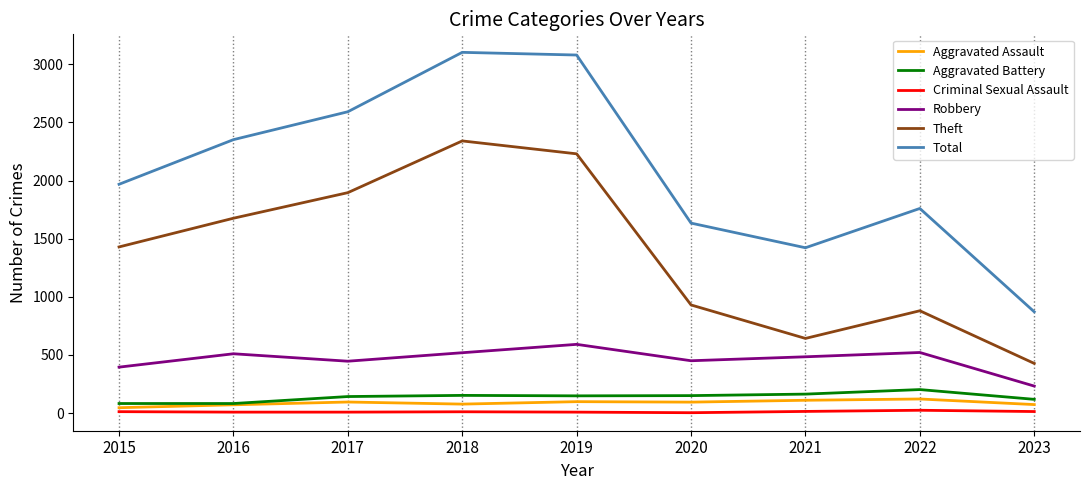

What is the greatest value displayed?

3103